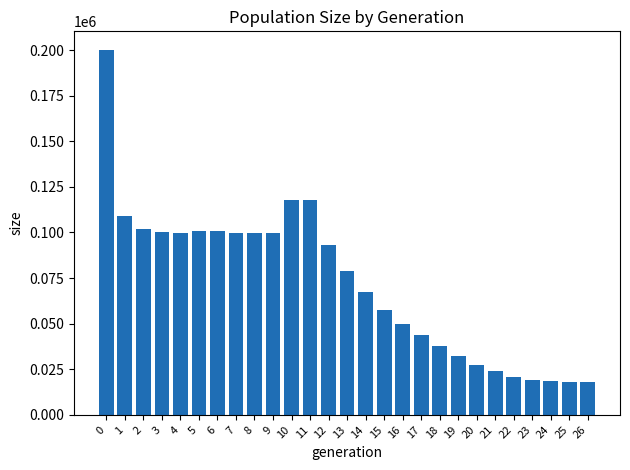

What is the ratio of the value at 16 to the value at 11?

0.4